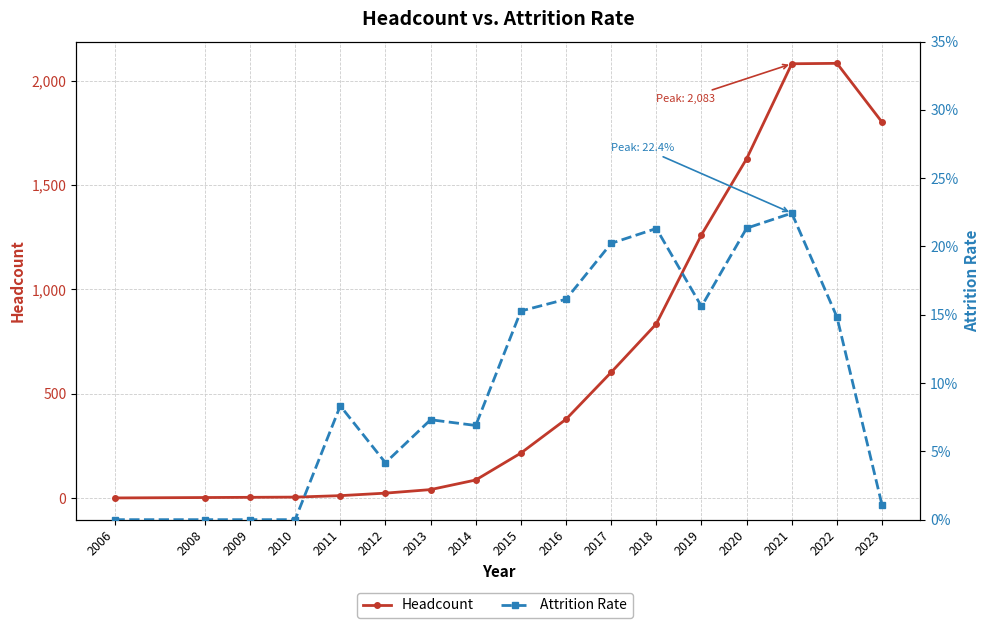

Reading left to right, list all the values displayed in this chart.

Headcount: 1.0	3.0	4.0	5.0	12.0	24.0	41.0	87.0	216.0	378.0	603.0	835.0	1262.0	1626.0	2081.0	2083.0	1801.0
Attrition Rate: 0.0	0.0	0.0	0.0	0.1	0.0	0.1	0.1	0.2	0.2	0.2	0.2	0.2	0.2	0.2	0.1	0.0